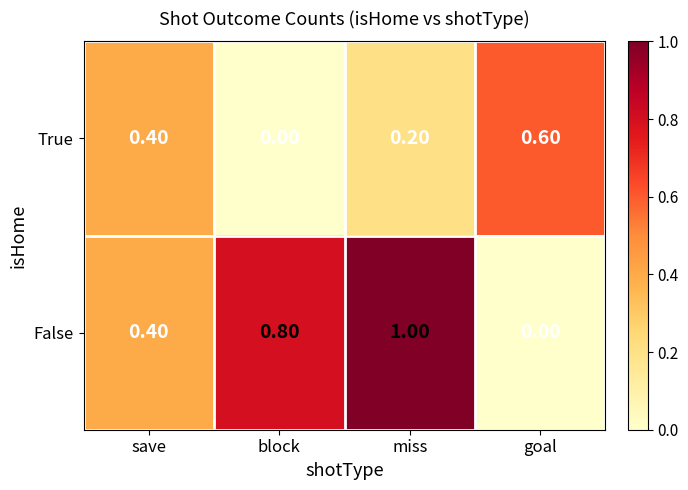

What is the total value across all series at save?

0.8